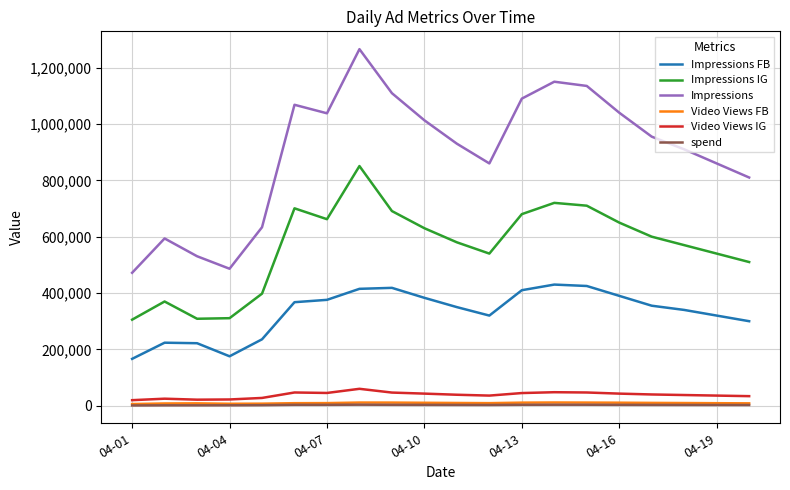

True or false: Impressions IG has more than 2 points higher than both neighbors.

True